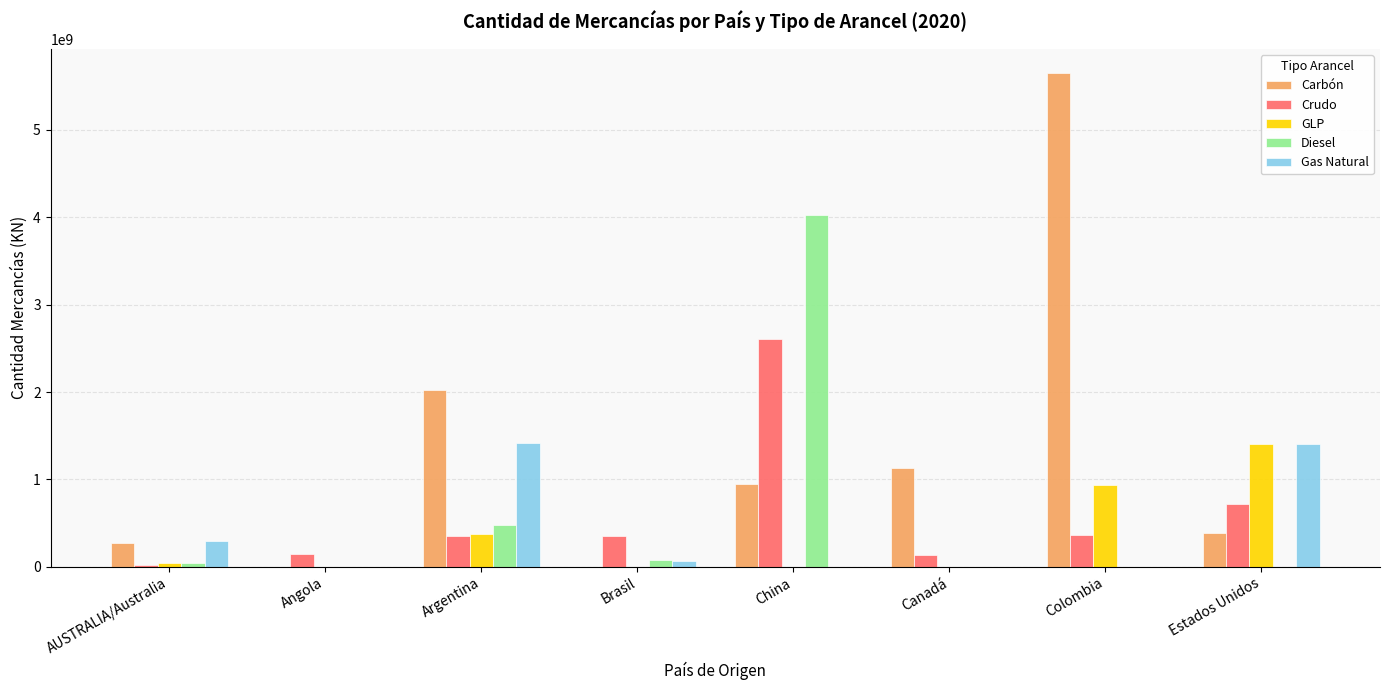

At which category is the sum across all series the highest?

China